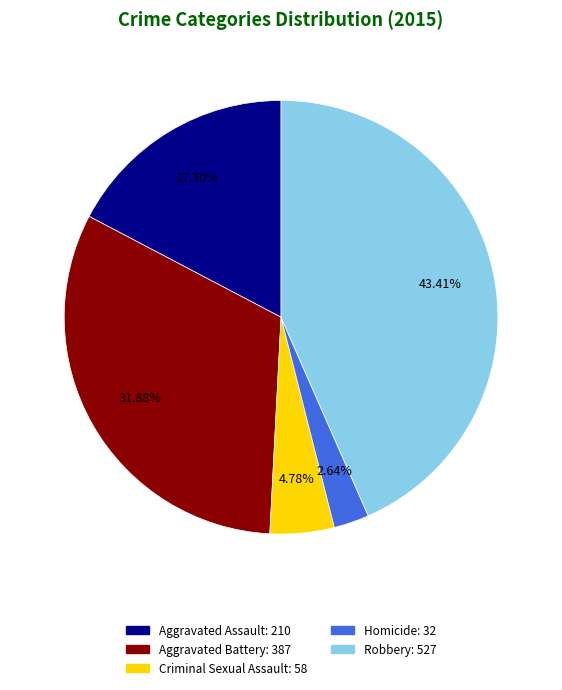

To the nearest percent, what portion does Criminal Sexual Assault represent?

5%